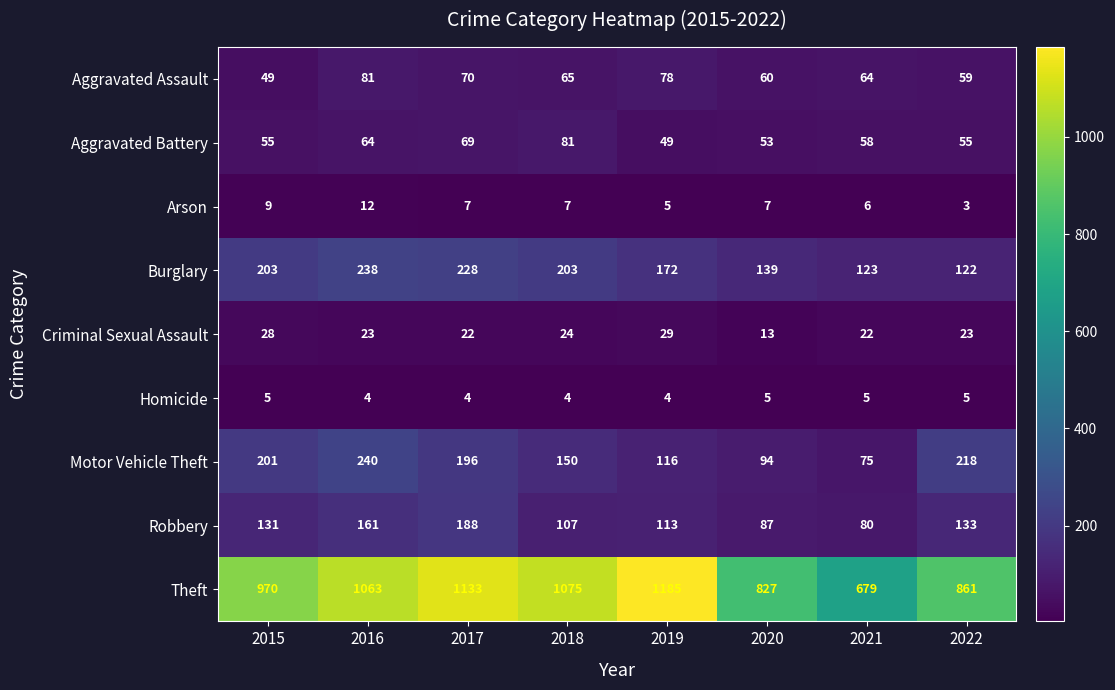

Which label corresponds to the largest value in the chart?

2019